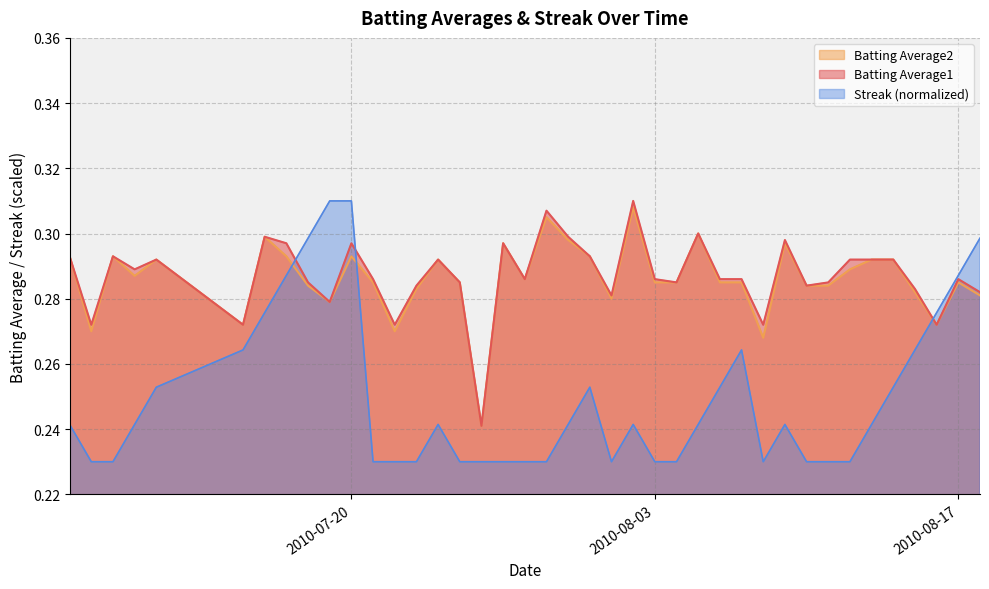

What is the maximum value for Batting Average2?

0.3